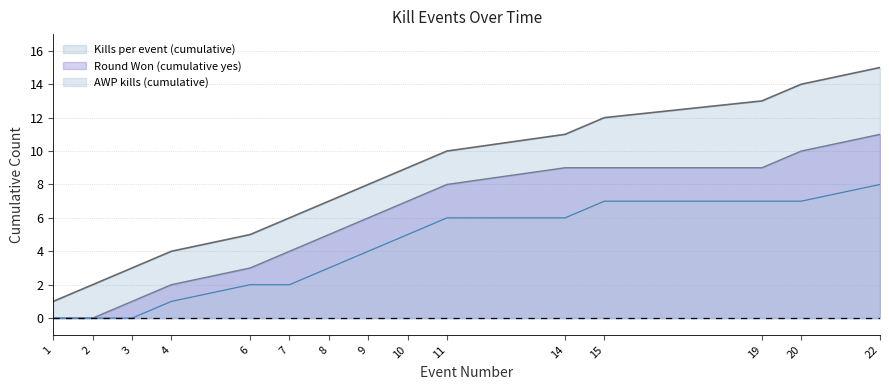

The value of Round Won (cumulative yes) at 9 is 9. True or false?

False